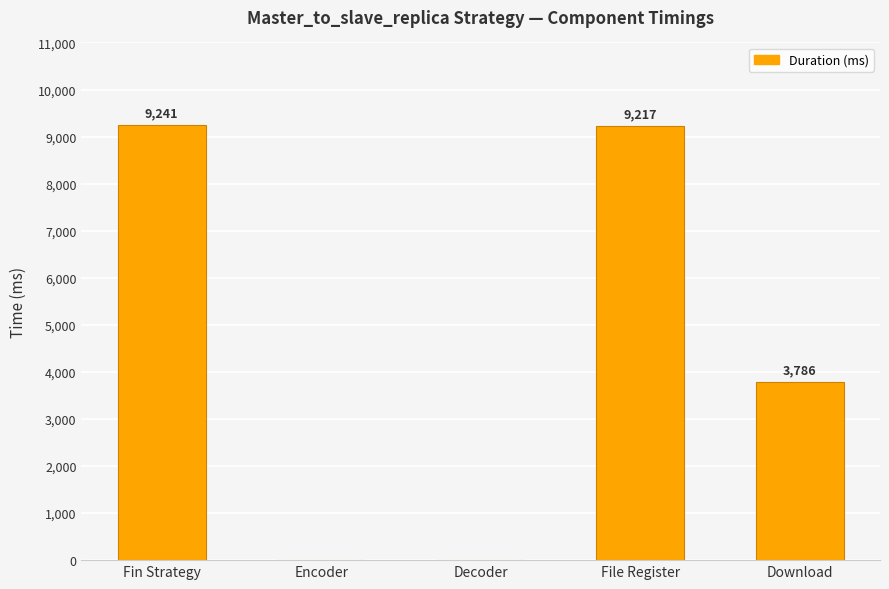

At which label does the data first exceed 3786?

Fin Strategy